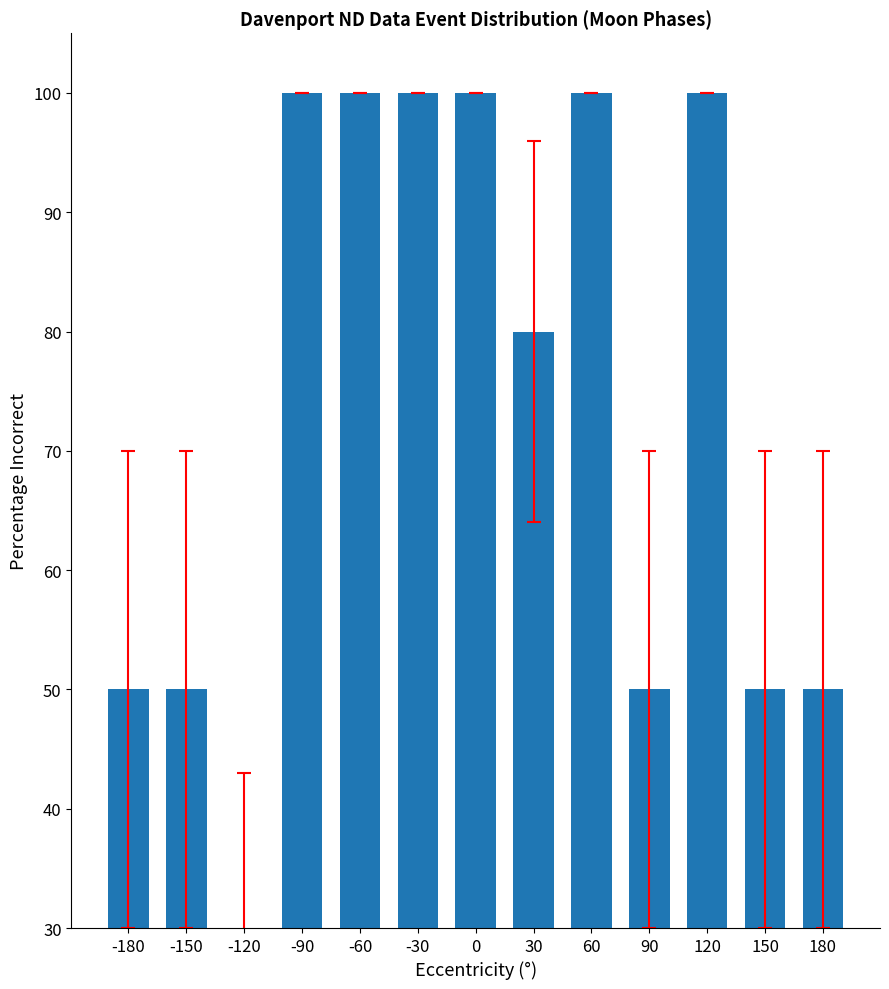

What is the greatest value displayed?

100